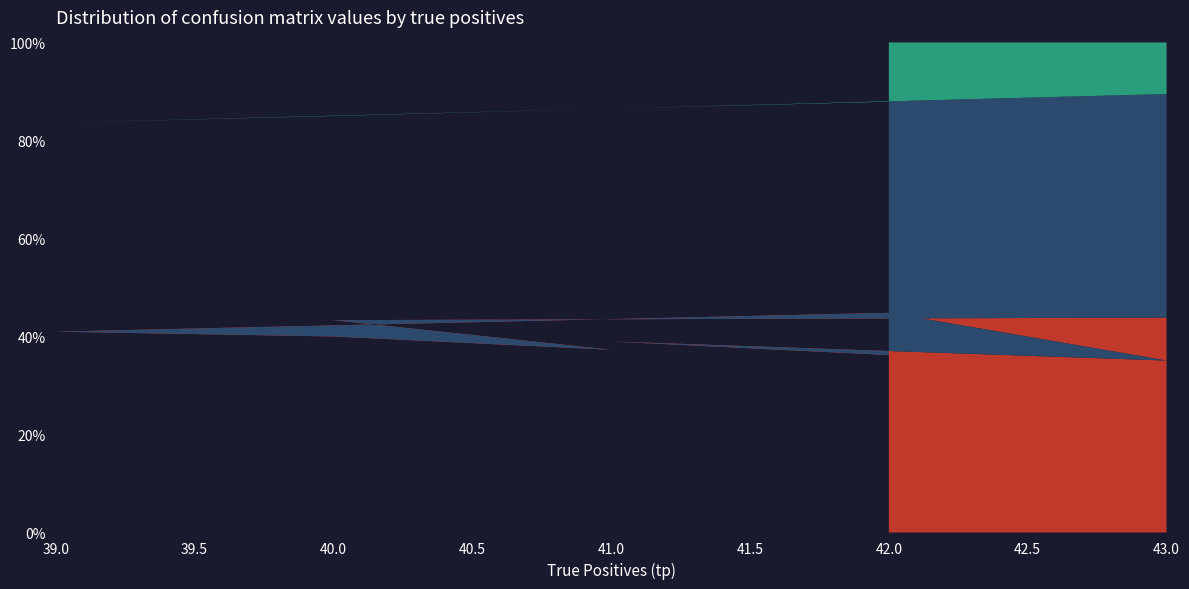

Reading right to left, extract all data points from this chart.

fp: 21	21	23	20	26	25	24	22	26	25
tn: 30	30	28	31	25	26	27	29	25	26
fn: 7	7	8	6	7	10	9	8	9	6